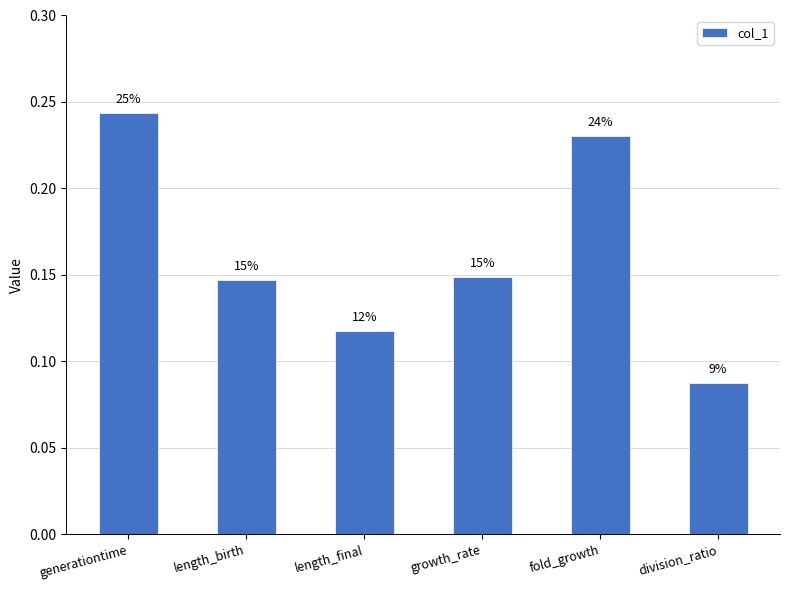

What is the smallest value displayed?

0.1